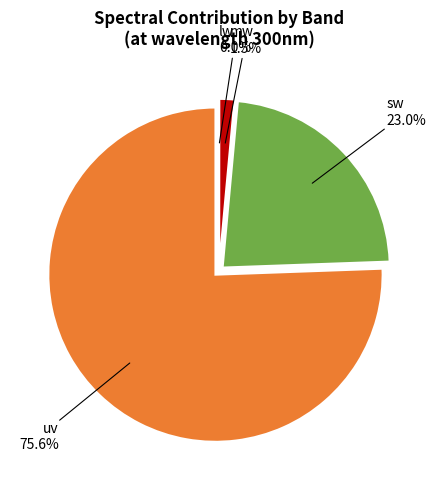

Is there a majority slice in this chart?

Yes